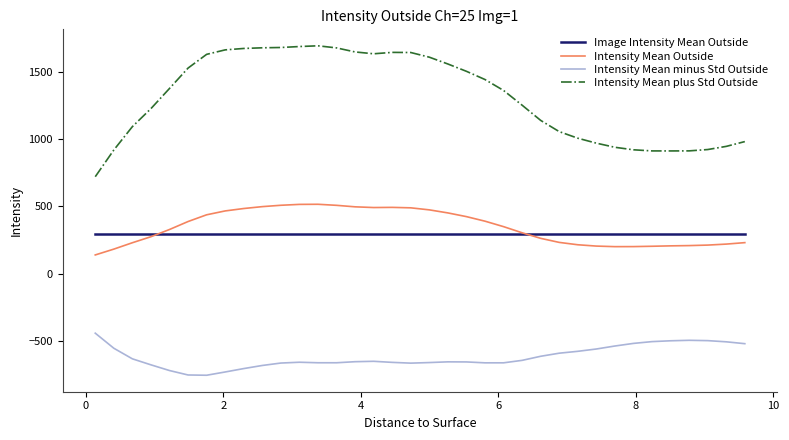

True or false: Intensity Mean Outside and Intensity Mean plus Std Outside cross at least once.

False